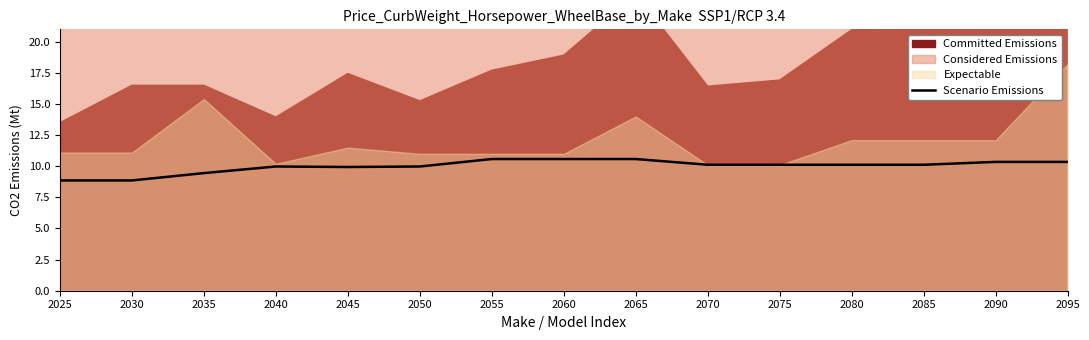

What is the average value?

10.0